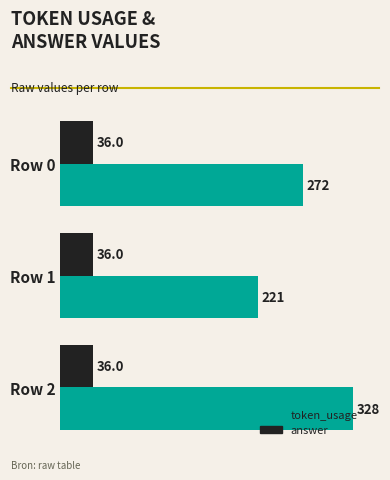

Between Row 0 and Row 2, which series saw the biggest shift?

token_usage